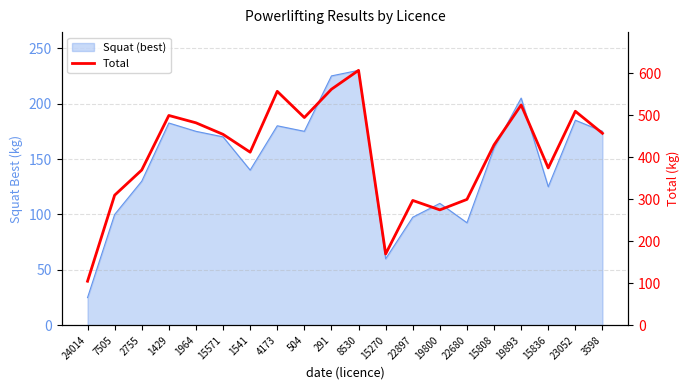

How many values exceed 455?

9